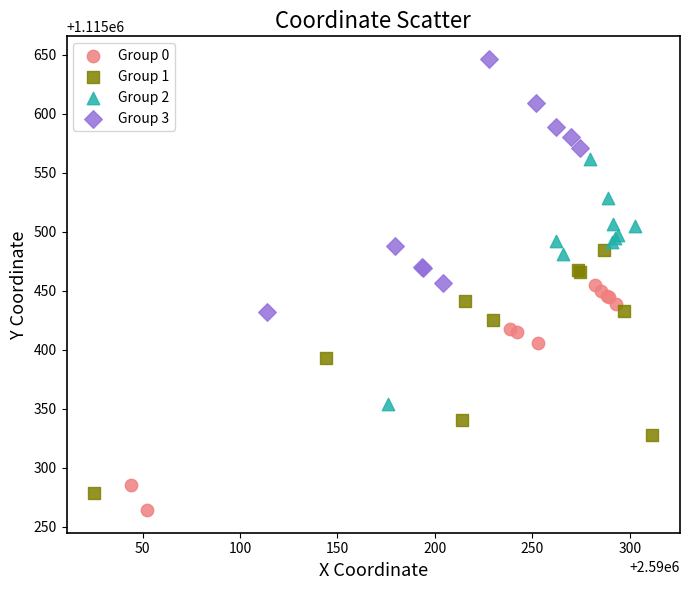

Which series contains the highest Y value?

Group 3